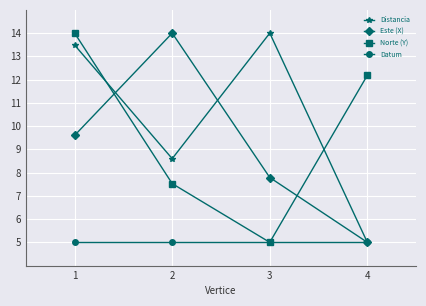

What is the difference between the highest and lowest values at 2?

9.0